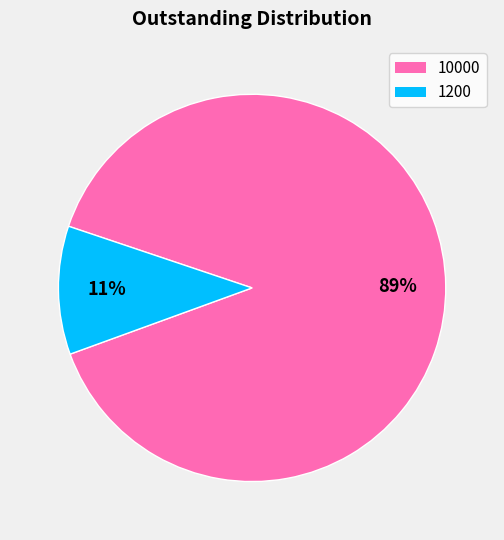

Count the number of slices in the pie.

2